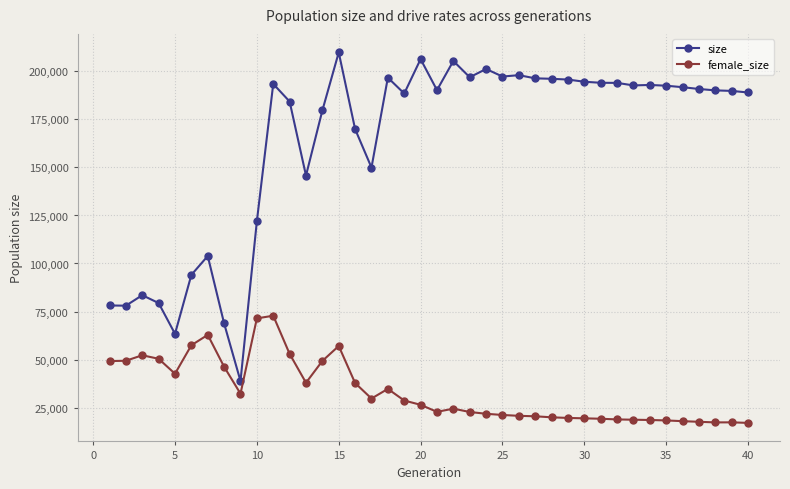

How many categories are shown in the chart?

40